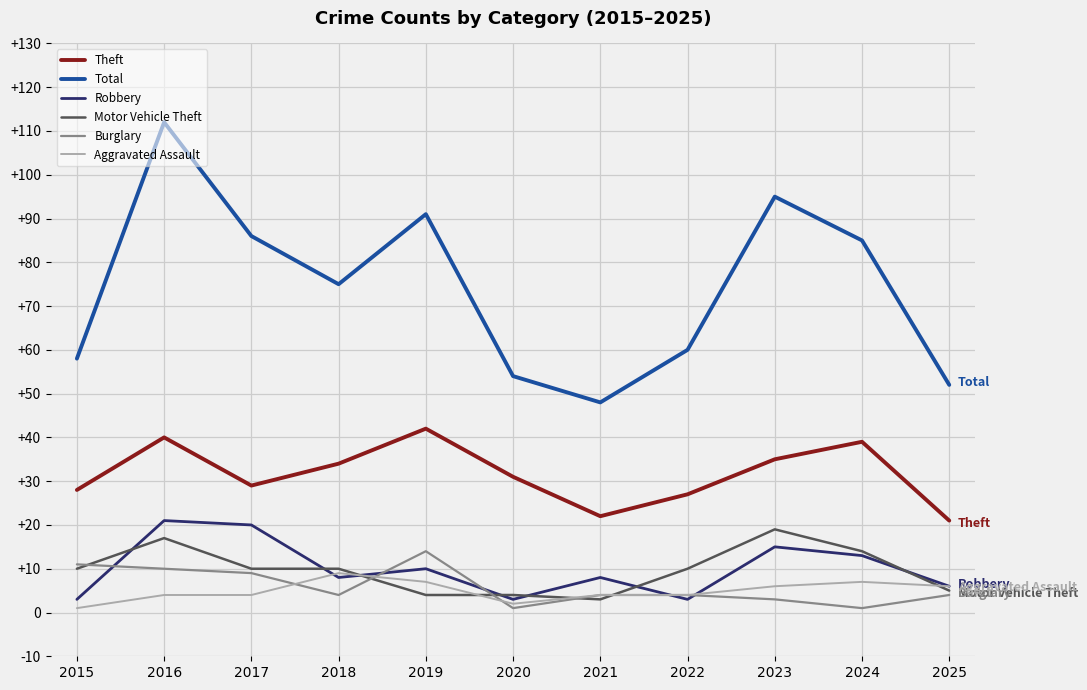

Reading left to right, list all the values displayed in this chart.

Theft: 2015=28	2016=40	2017=29	2018=34	2019=42	2020=31	2021=22	2022=27	2023=35	2024=39	2025=21
Total: 2015=58	2016=112	2017=86	2018=75	2019=91	2020=54	2021=48	2022=60	2023=95	2024=85	2025=52
Robbery: 2015=3	2016=21	2017=20	2018=8	2019=10	2020=3	2021=8	2022=3	2023=15	2024=13	2025=6
Motor Vehicle Theft: 2015=10	2016=17	2017=10	2018=10	2019=4	2020=4	2021=3	2022=10	2023=19	2024=14	2025=5
Burglary: 2015=11	2016=10	2017=9	2018=4	2019=14	2020=1	2021=4	2022=4	2023=3	2024=1	2025=4
Aggravated Assault: 2015=1	2016=4	2017=4	2018=9	2019=7	2020=2	2021=4	2022=4	2023=6	2024=7	2025=6